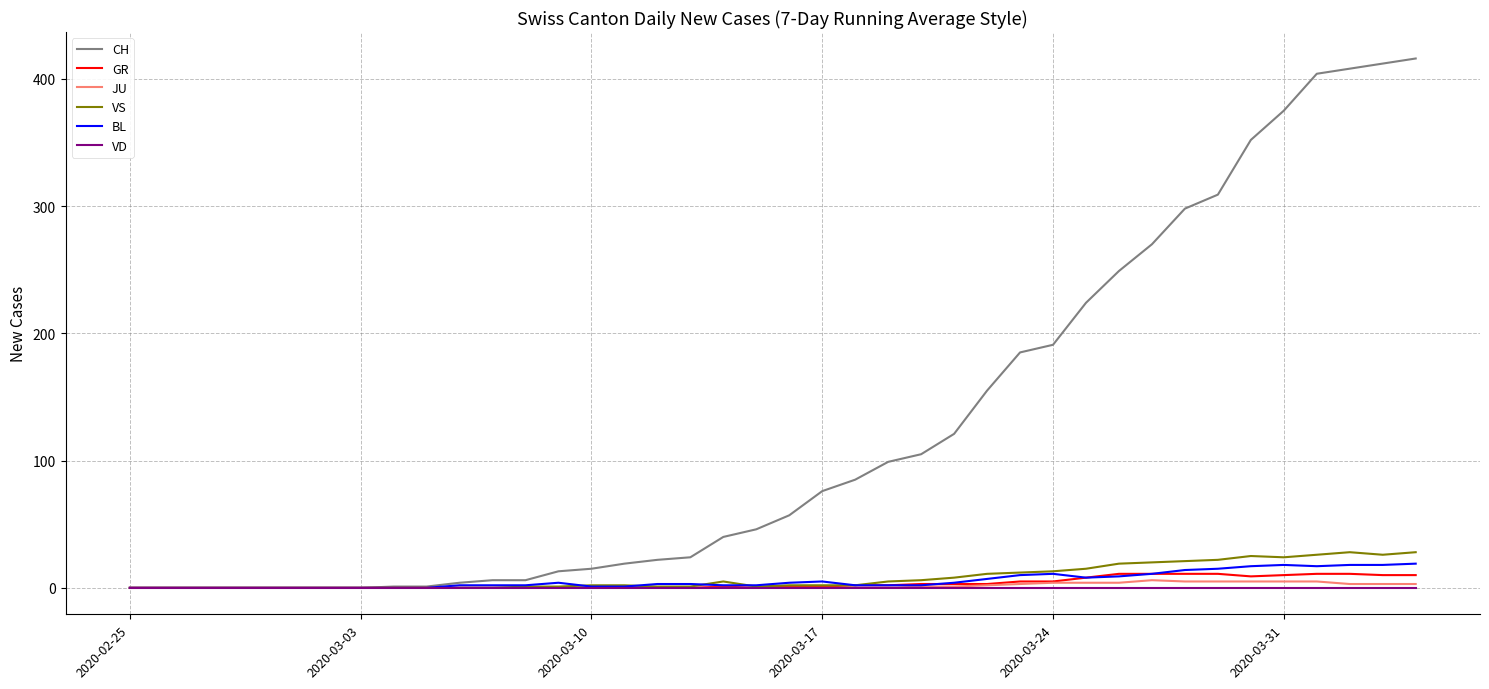

Which series has the largest total across all categories?

CH